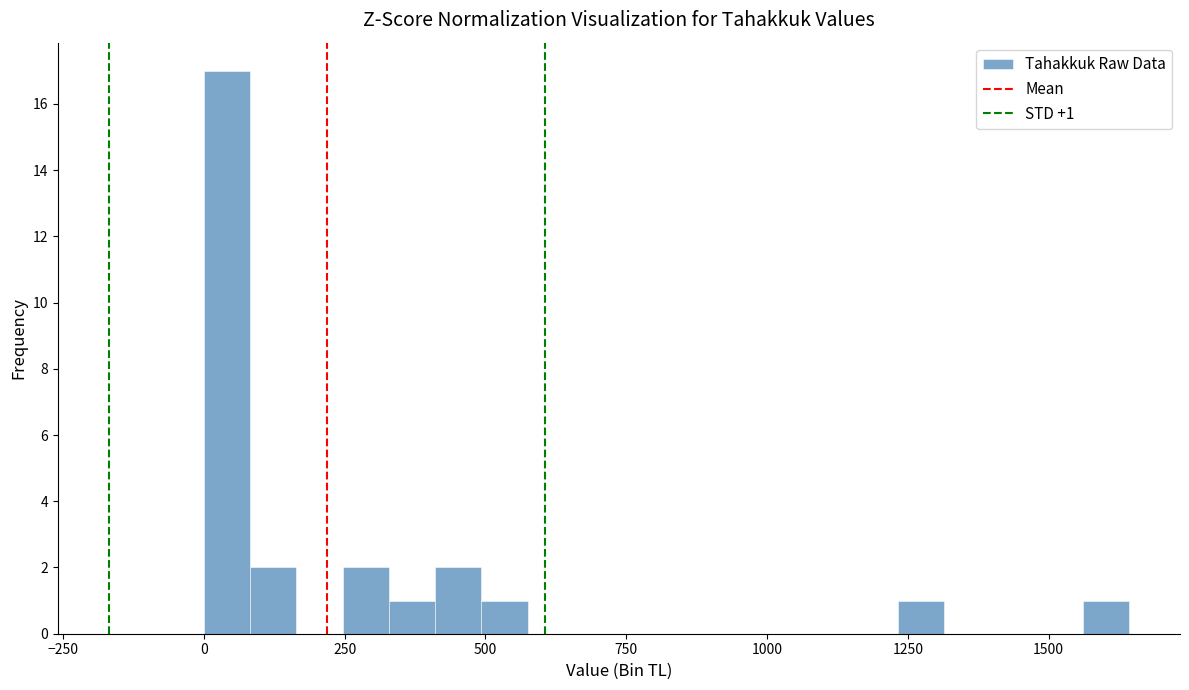

Around what value on the x-axis is the tallest bar? Give the approximate position of its centre, as read against the axis.

50